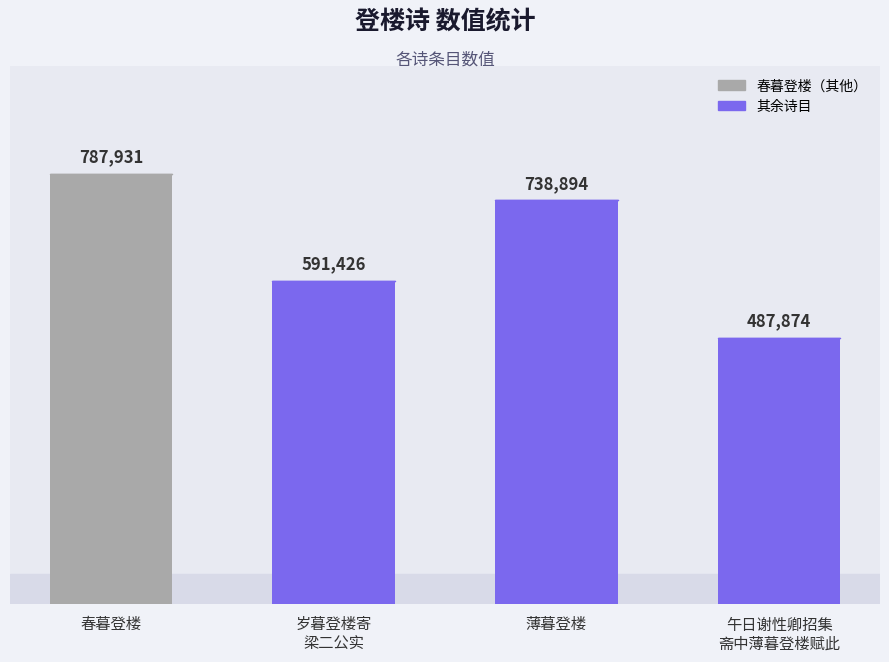

Between 薄暮登楼 and 午日谢性卿招集
斋中薄暮登楼赋此, which is larger?

薄暮登楼